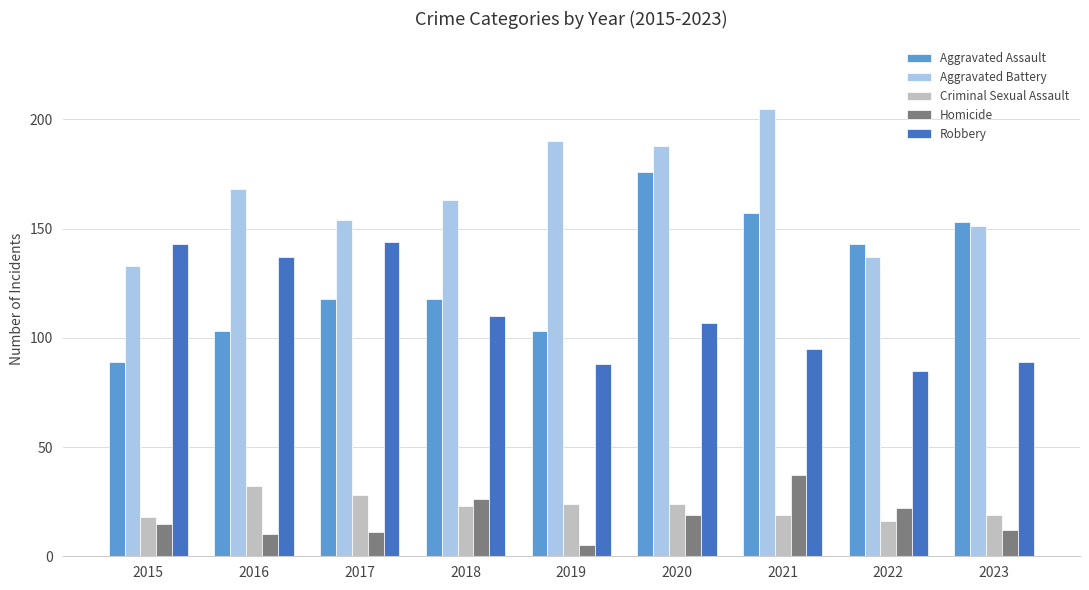

What is the total value across all series at 2021?

513